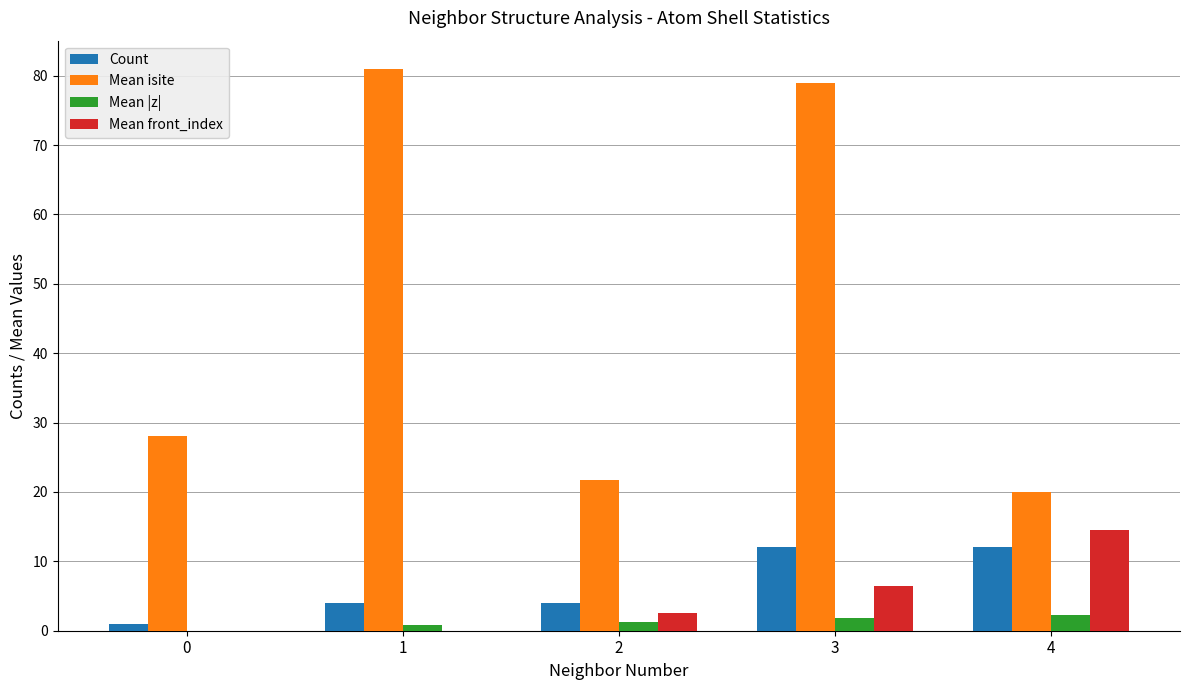

Is it true that Count equals 4.1 at 3?

False